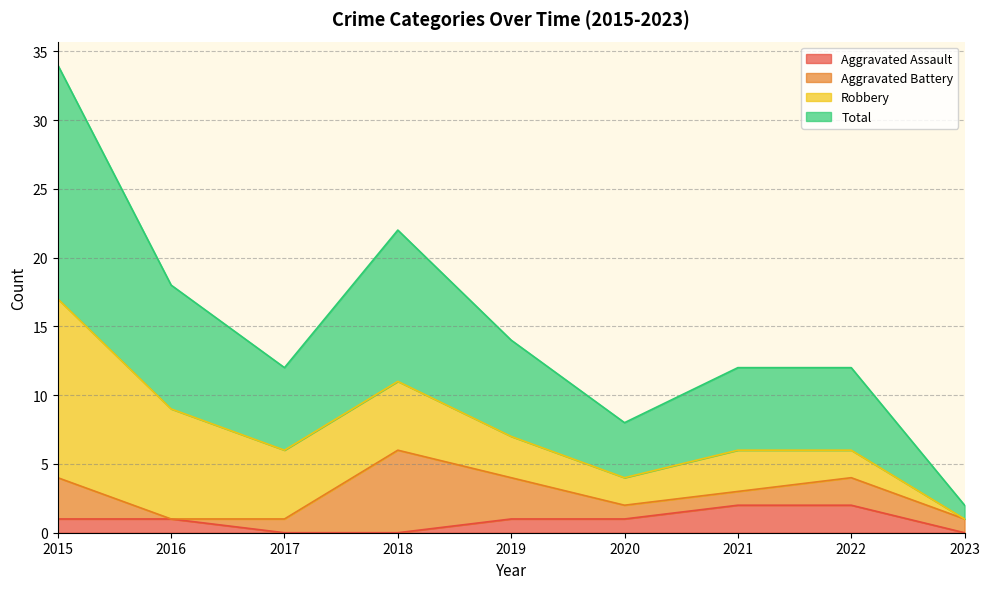

What is the value of the Total point at the 6th from the left?

4